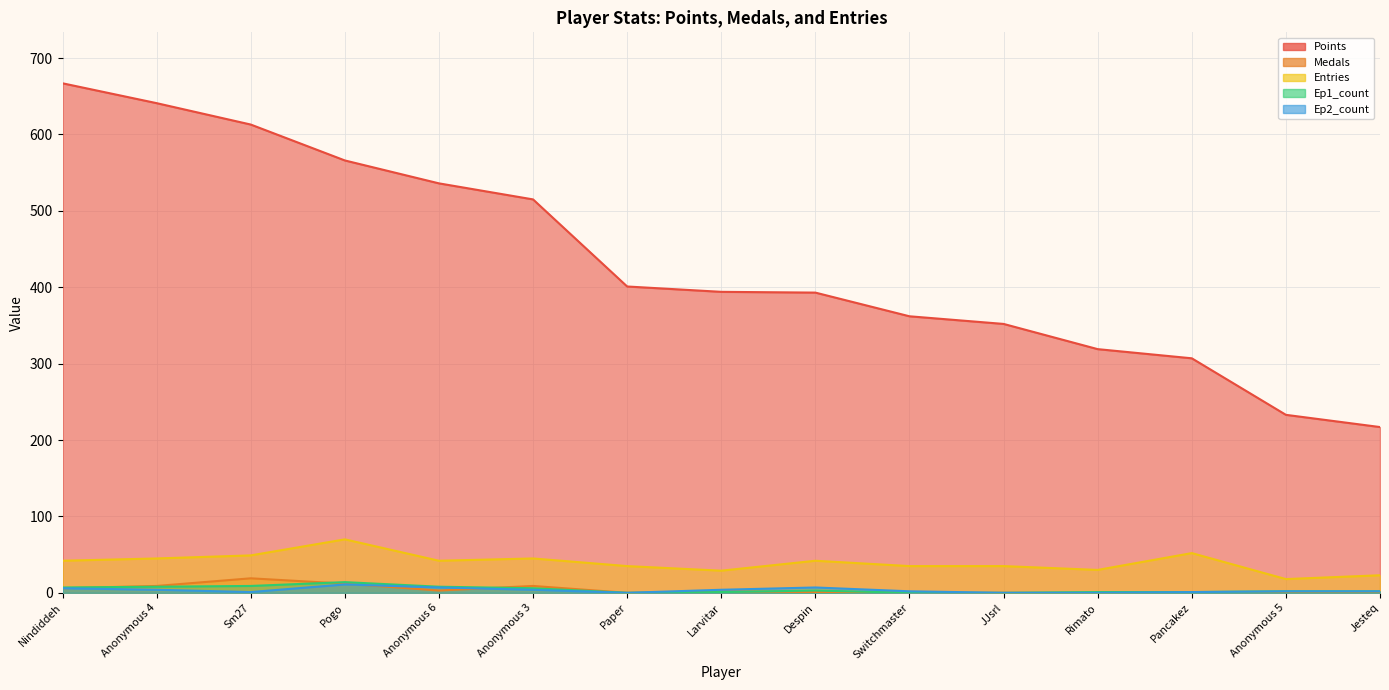

What is the total value across all series at JJsrl?

387